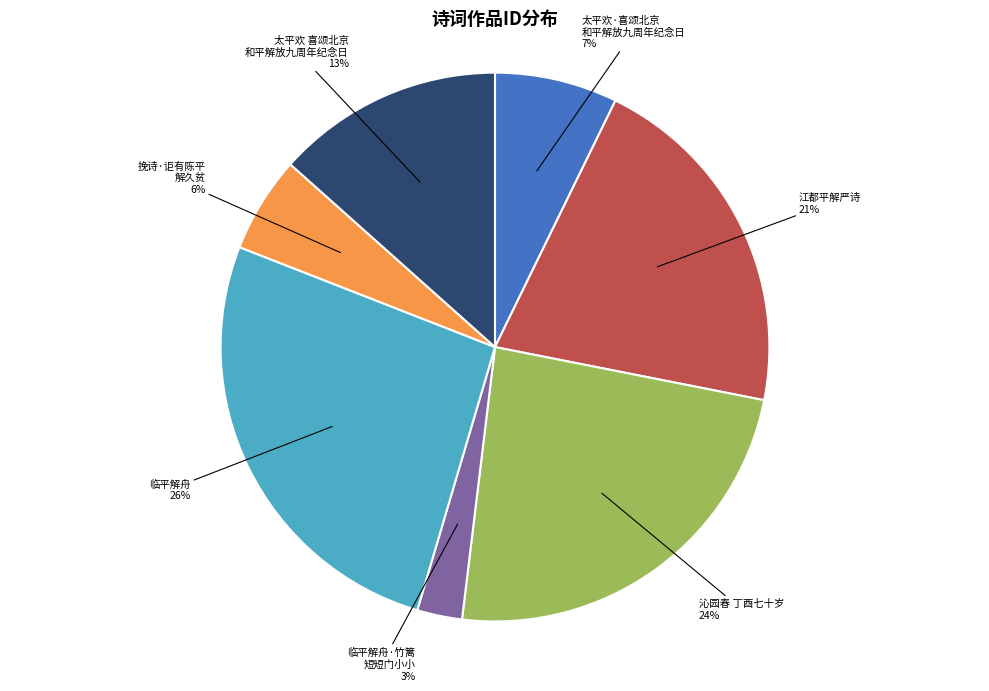

Does any single category account for the majority?

No